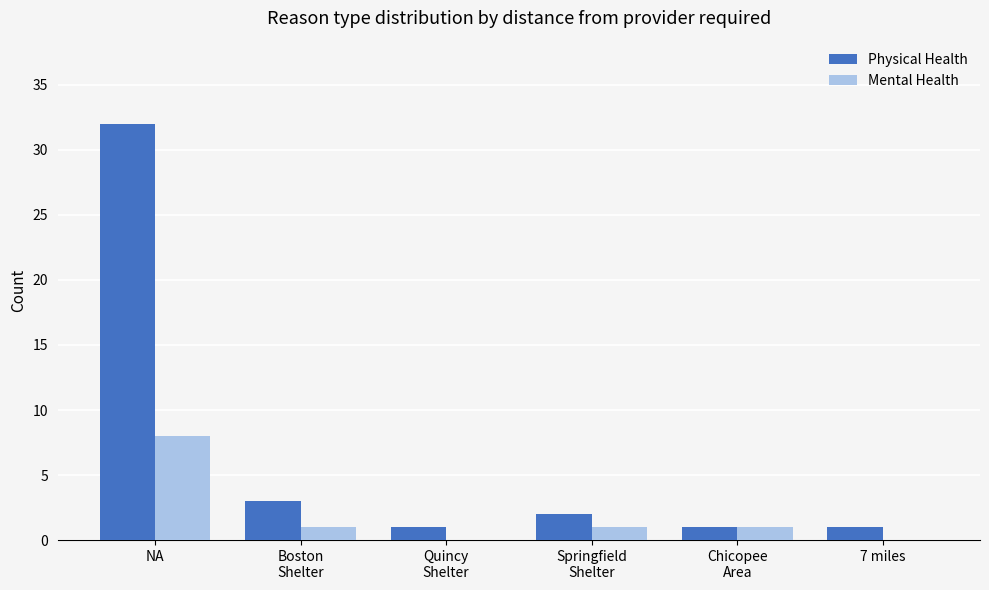

Where does the Mental Health series first go above 1?

NA